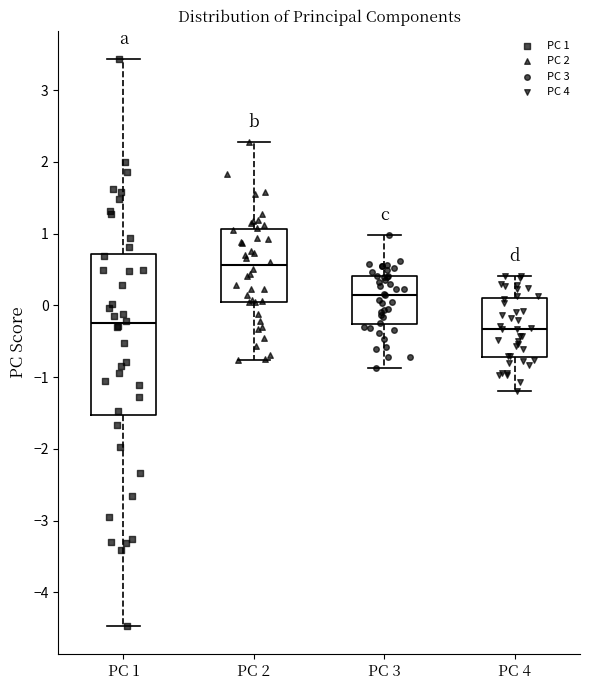

Reading left to right, transcribe this box plot: for each box, give where its median line is, the range the box spans, and where its two whiskers end, as read against the y-axis. The values are not printed on the chart, so give them approximately, as read against the axis.

PC 1: median -0.3, box -1.5 to 0.7, whiskers -4.5 to 3.4
PC 2: median 0.6, box 0.1 to 1.1, whiskers -0.8 to 2.3
PC 3: median 0.2, box -0.3 to 0.4, whiskers -0.9 to 1.0
PC 4: median -0.3, box -0.7 to 0.1, whiskers -1.2 to 0.4